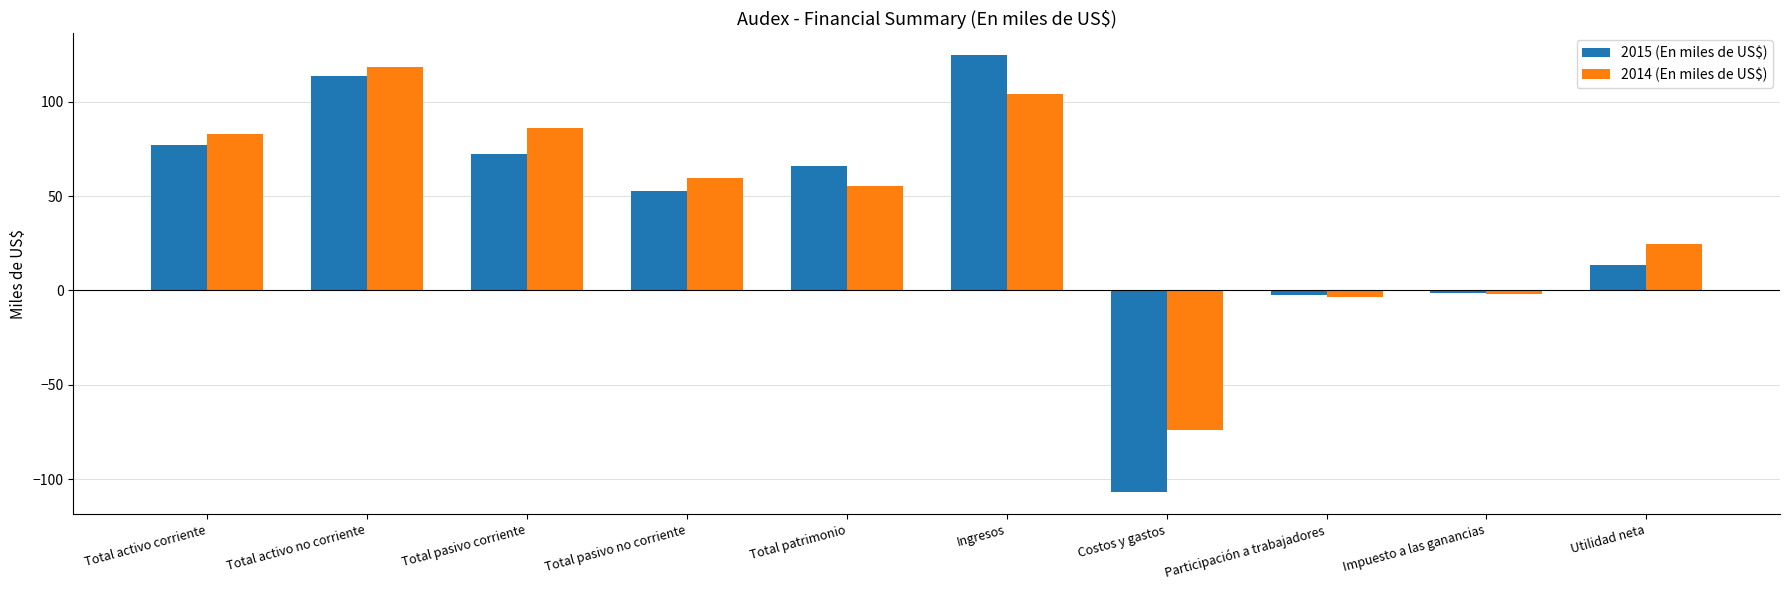

Which series has the largest range (max minus min)?

2015 (En miles de US$)